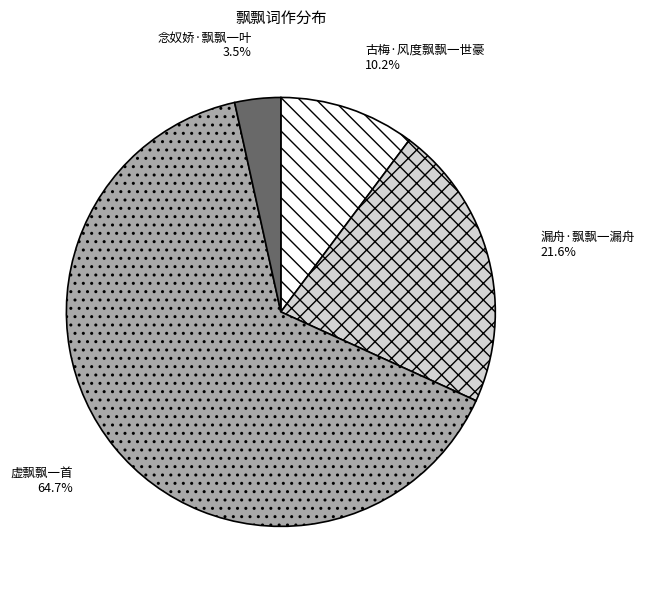

Does any single category account for the majority?

Yes